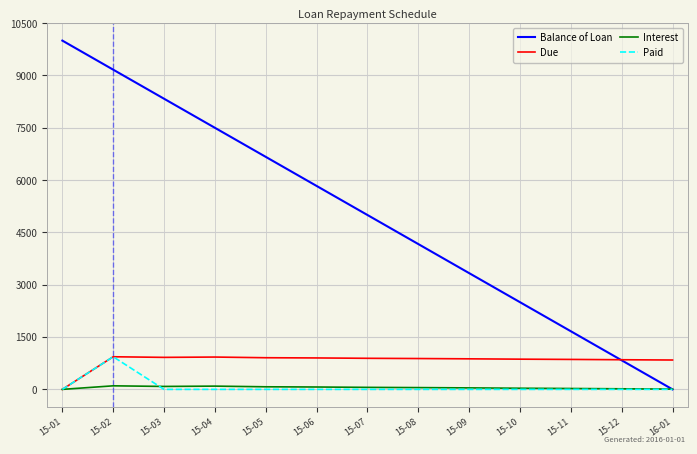

The value of Paid at 15-08 is 0.0. True or false?

True